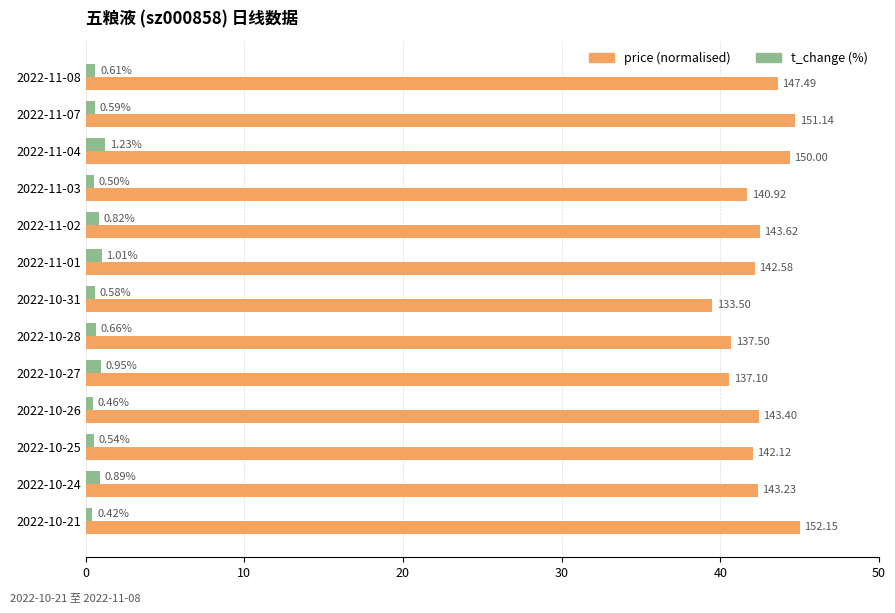

What is the difference between the highest and lowest values at 2022-11-01?

41.2